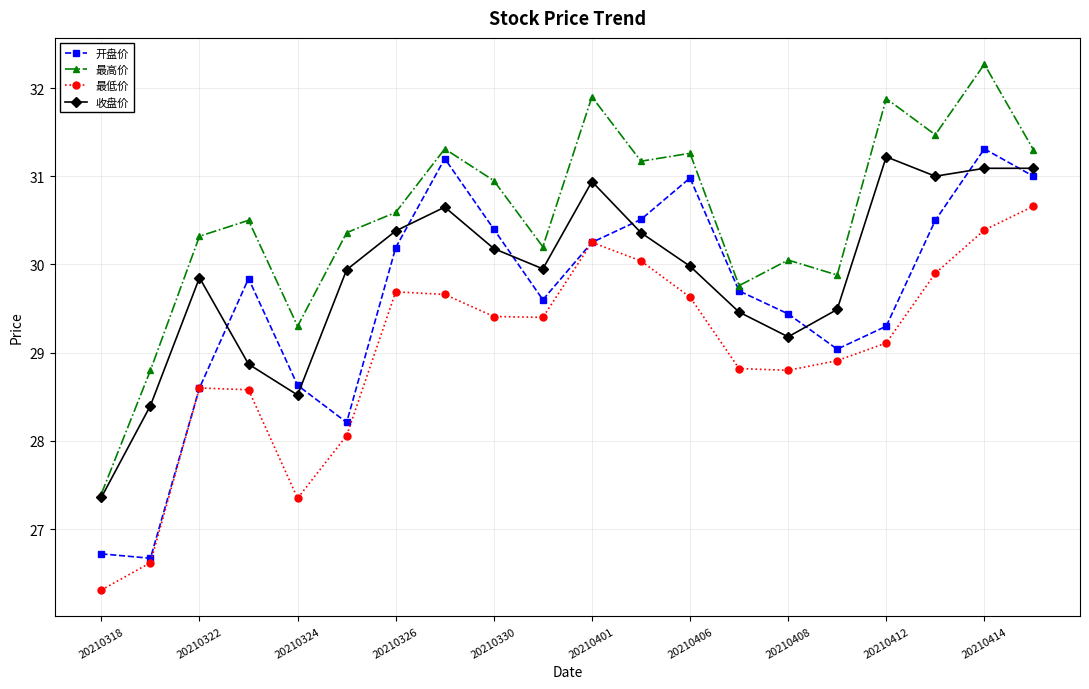

Which series has the largest total across all categories?

最高价